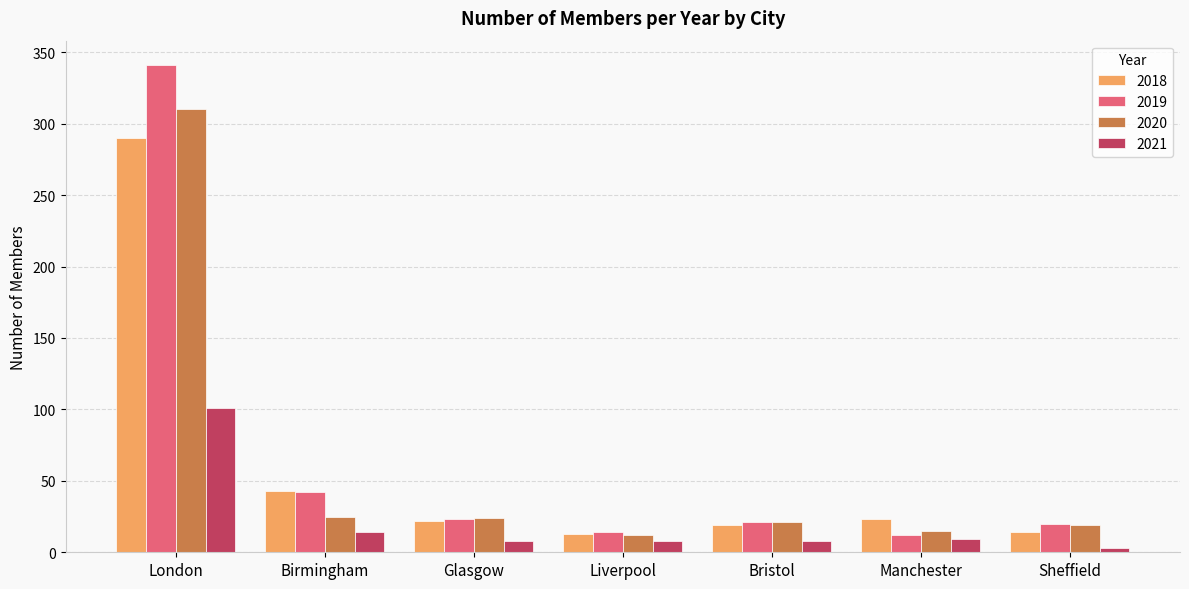

What is the average value of the 2021 series?

22